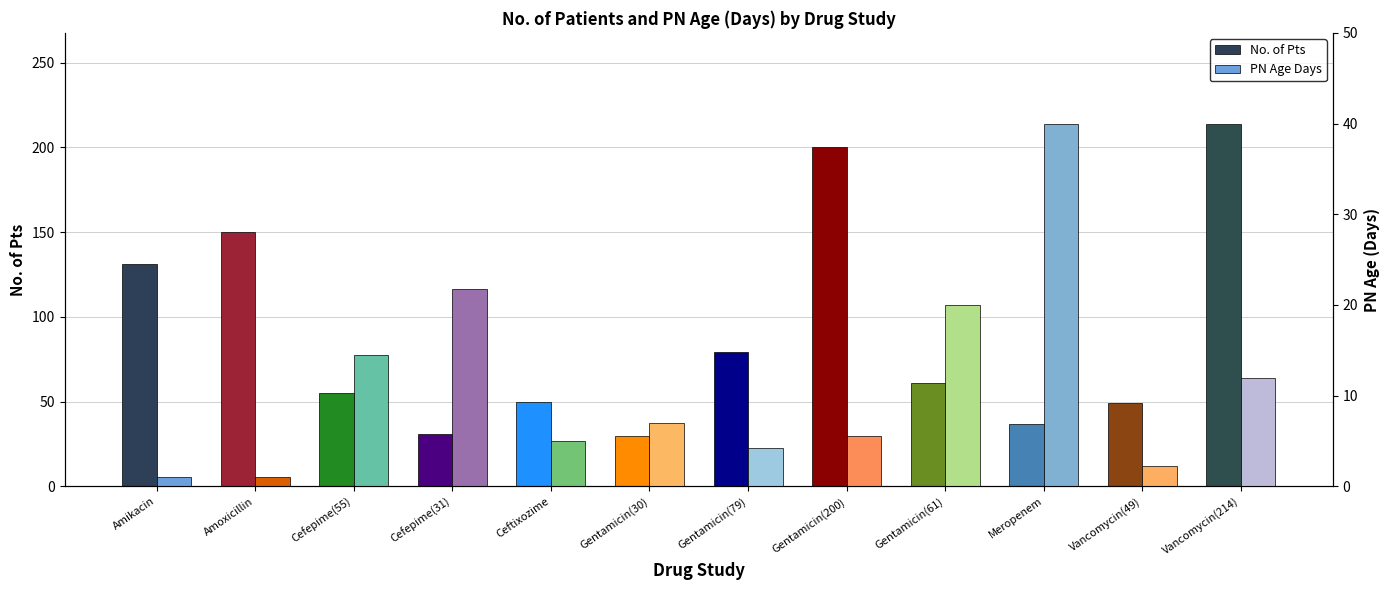

Reading right to left, what are all the values shown in this chart?

No. of Pts: 214.0	49.0	37.0	61.0	200.0	79.0	30.0	50.0	31.0	55.0	150.0	131.0
PN Age Days: 12.0	2.3	40.0	20.0	5.5	4.2	7.0	5.0	21.8	14.5	1.0	1.0